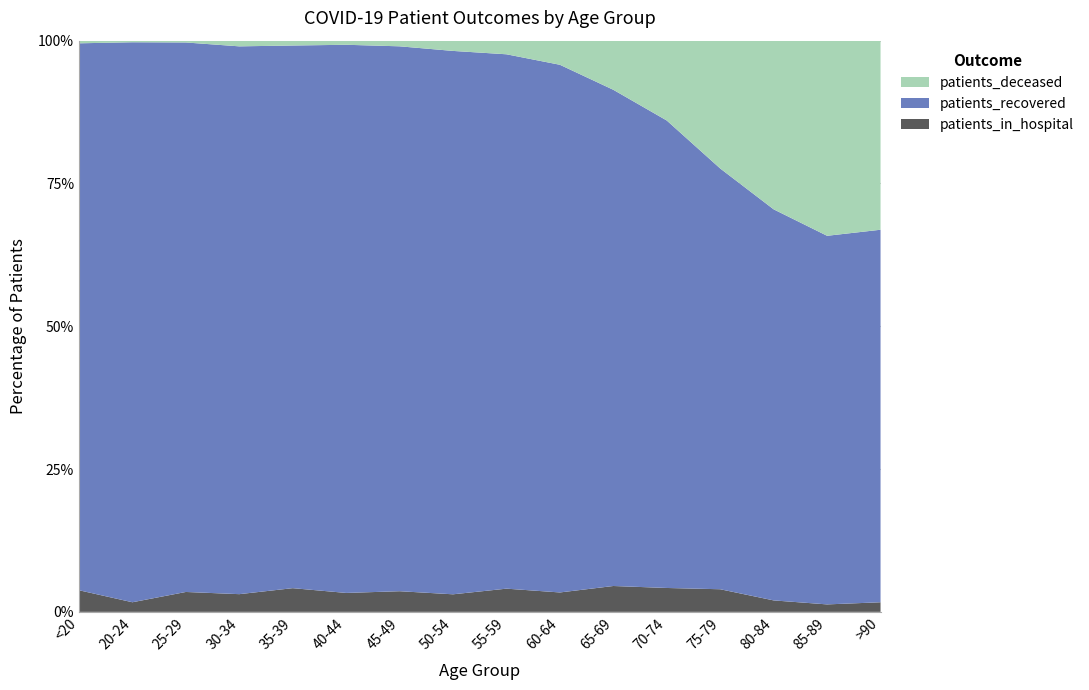

Reading left to right, extract all data points from this chart.

patients_recovered: <20=1038	20-24=350	25-29=608	30-34=867	35-39=1008	40-44=1333	45-49=2218	50-54=3499	55-59=4355	60-64=4597	65-69=4453	70-74=5462	75-79=5175	80-84=4236	85-89=2622	>90=1127
patients_deceased: <20=5	20-24=1	25-29=2	30-34=9	35-39=9	40-44=10	45-49=23	50-54=66	55-59=111	60-64=210	65-69=441	70-74=933	75-79=1572	80-84=1827	85-89=1388	>90=572
patients_in_hospital: <20=41	20-24=6	25-29=22	30-34=28	35-39=44	40-44=46	45-49=84	50-54=113	55-59=189	60-64=169	65-69=232	70-74=279	75-79=278	80-84=124	85-89=53	>90=29